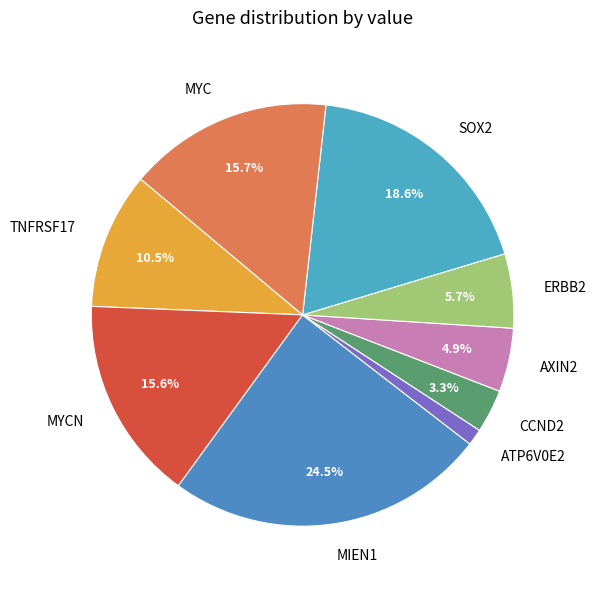

To the nearest percent, what is the combined percentage of TNFRSF17 and ATP6V0E2?

12%